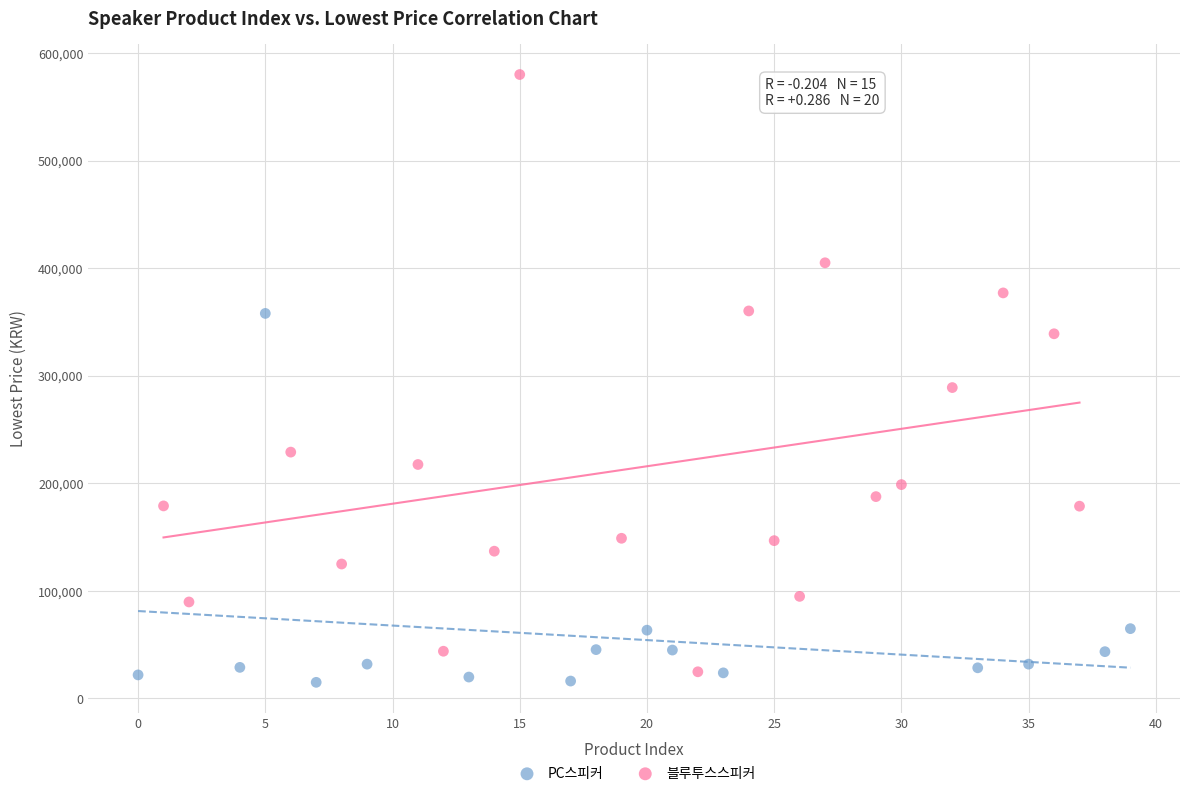

Which series has the largest Y range (max minus min)?

블루투스스피커